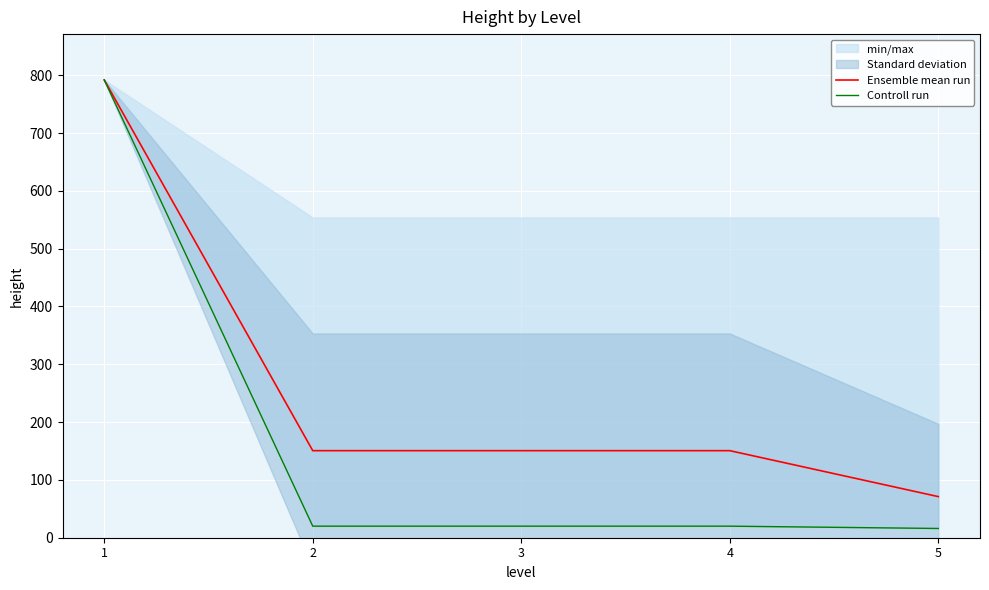

Reading left to right, list all the values displayed in this chart.

Ensemble mean run: 792.0	150.6	150.6	150.6	71.1
Controll run: 792.0	20.0	20.0	20.0	16.0